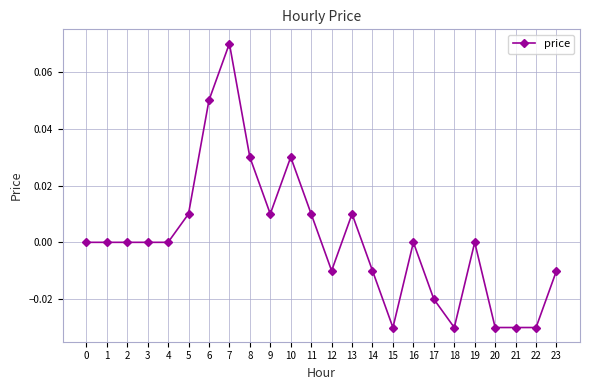

How many series are shown in this chart?

1